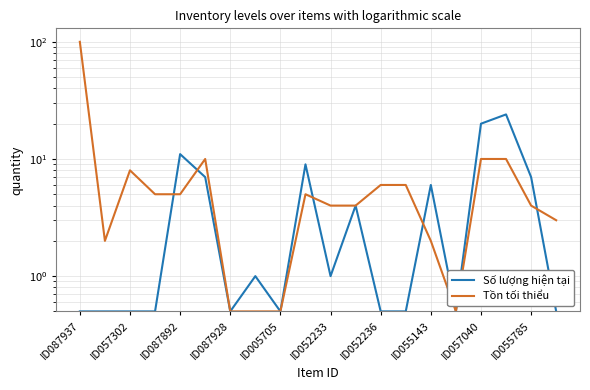

List the series in order of their peak value, lowest first.

Số lượng hiện tại, Tồn tối thiểu